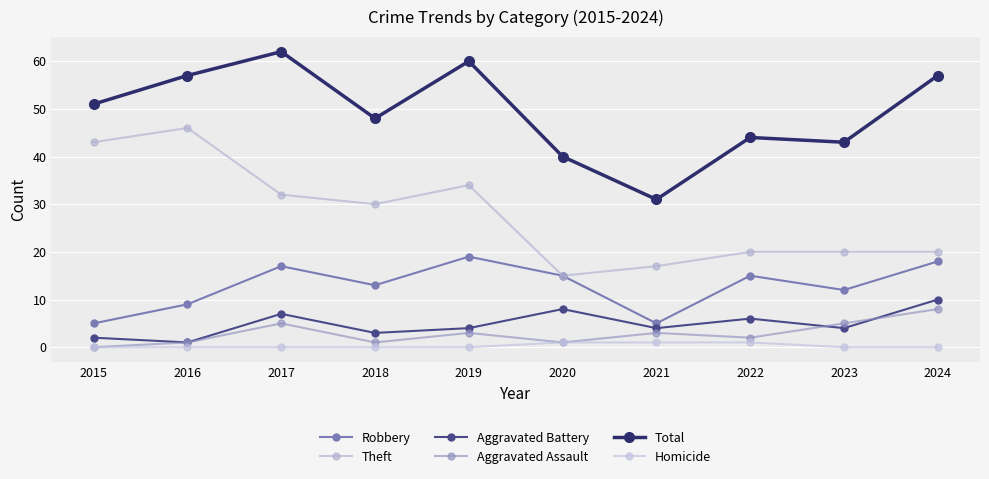

True or false: Aggravated Battery has more than 2 points higher than both neighbors.

True